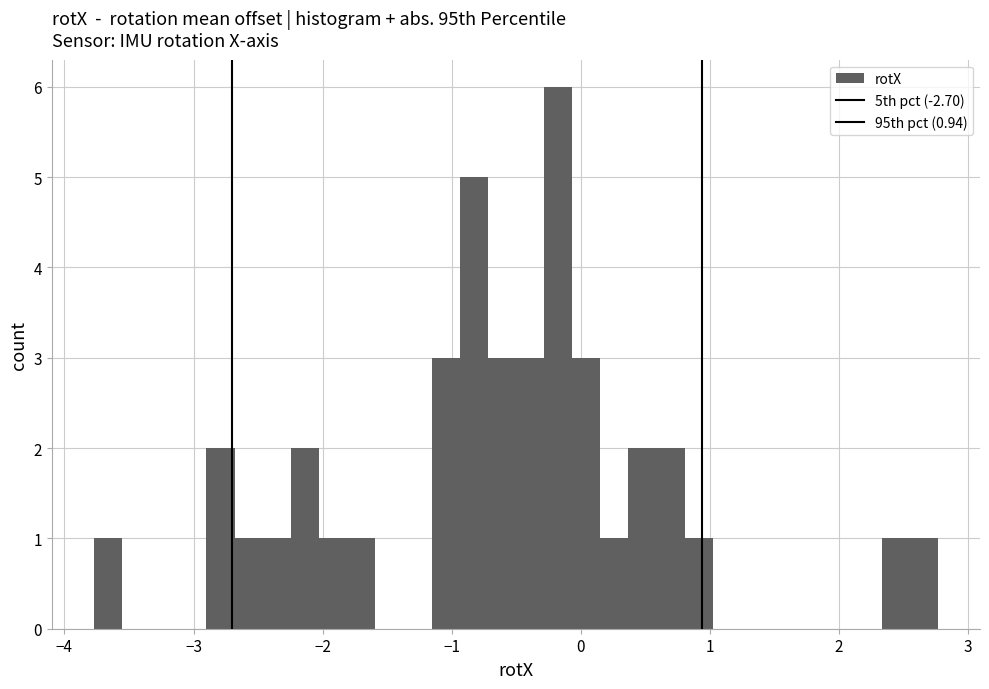

Read against the x-axis, roughly where is the centre of the tallest bar?

-0.2